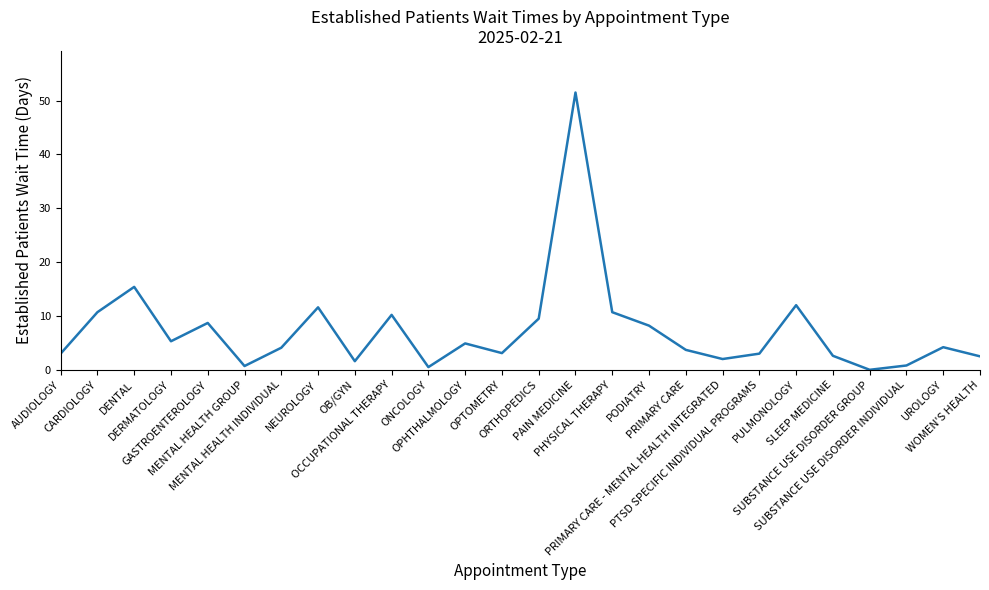

Where does the data first go above 4?

CARDIOLOGY